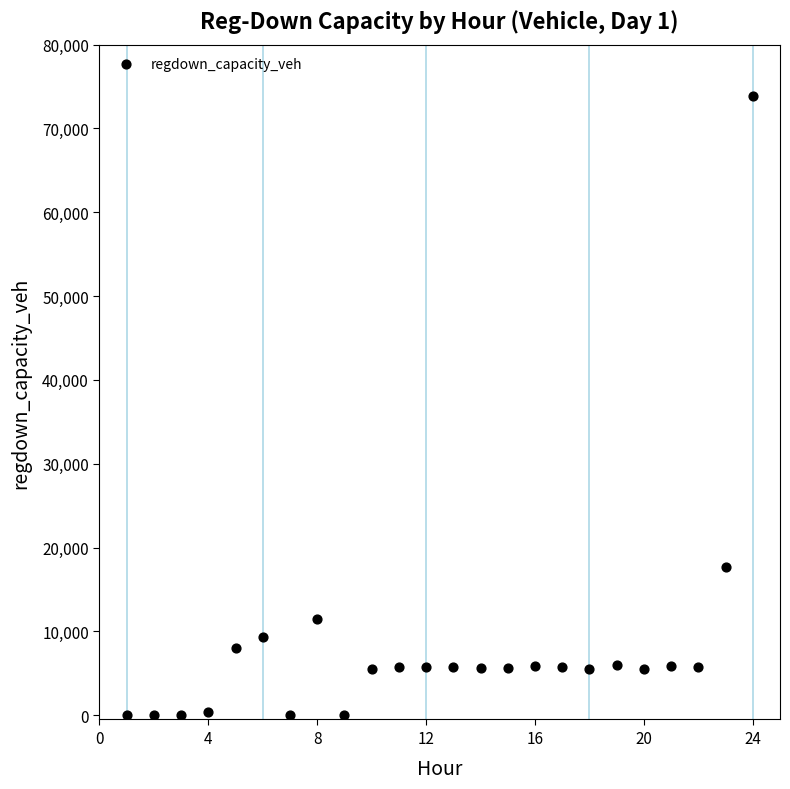

What is the range of Y values (max minus min)?

73850.4